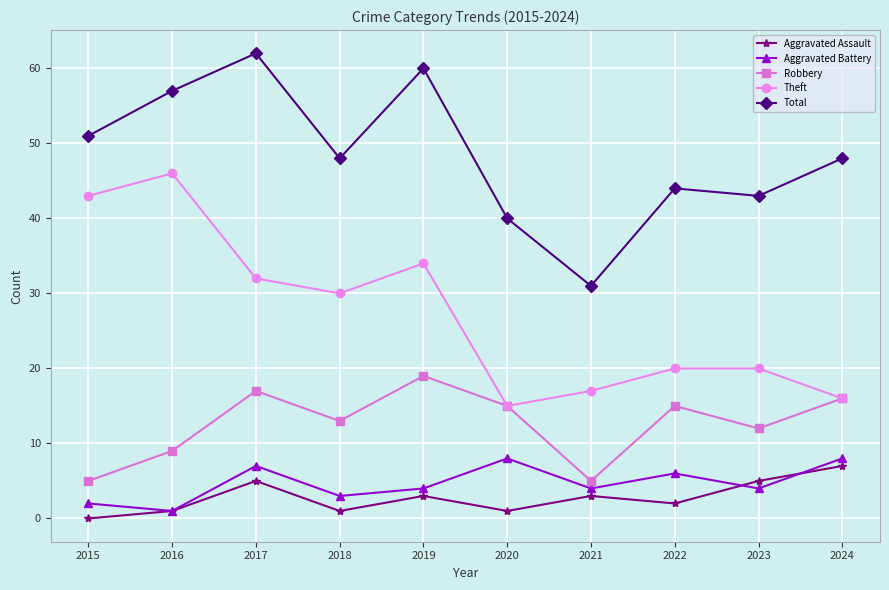

In Total, how many points are higher than both neighbors (excluding endpoints)?

3